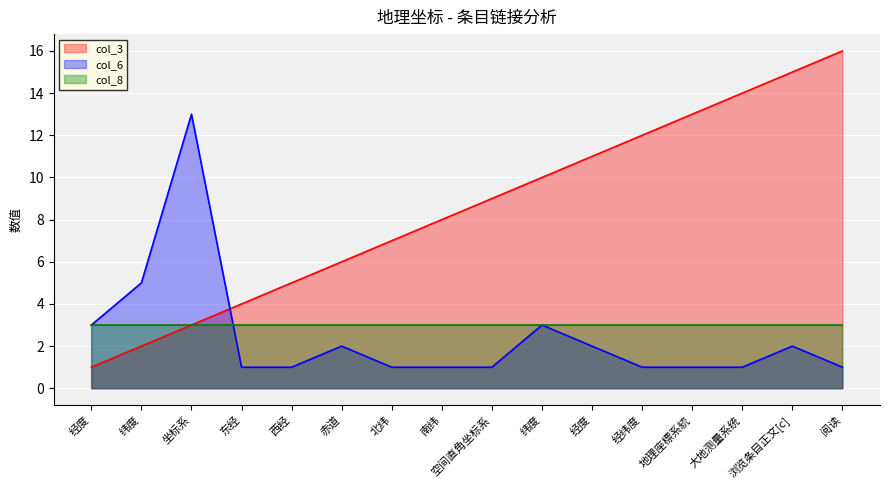

True or false: col_6 has a value of 1 at 东经.

True